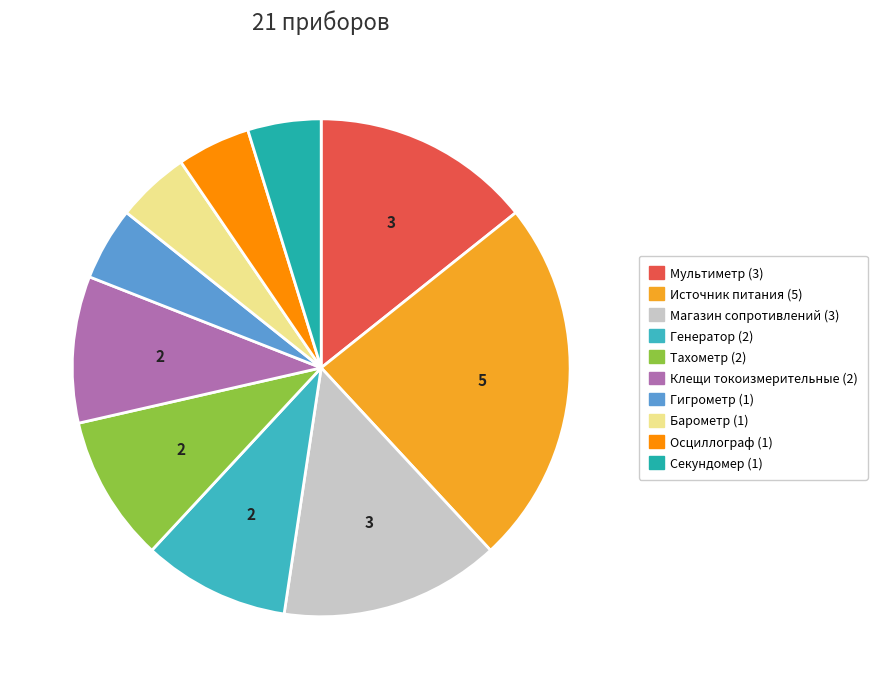

How many segments does this pie chart have?

10